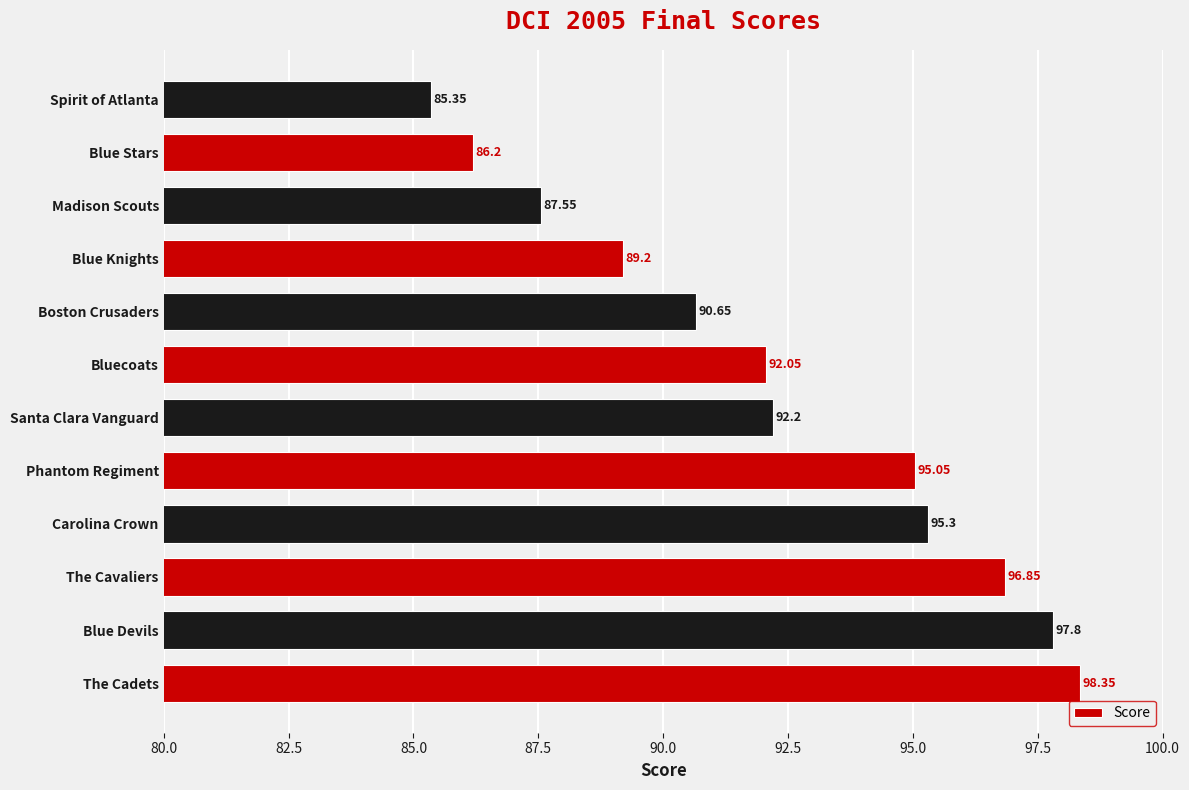

How many categories are shown in the chart?

12